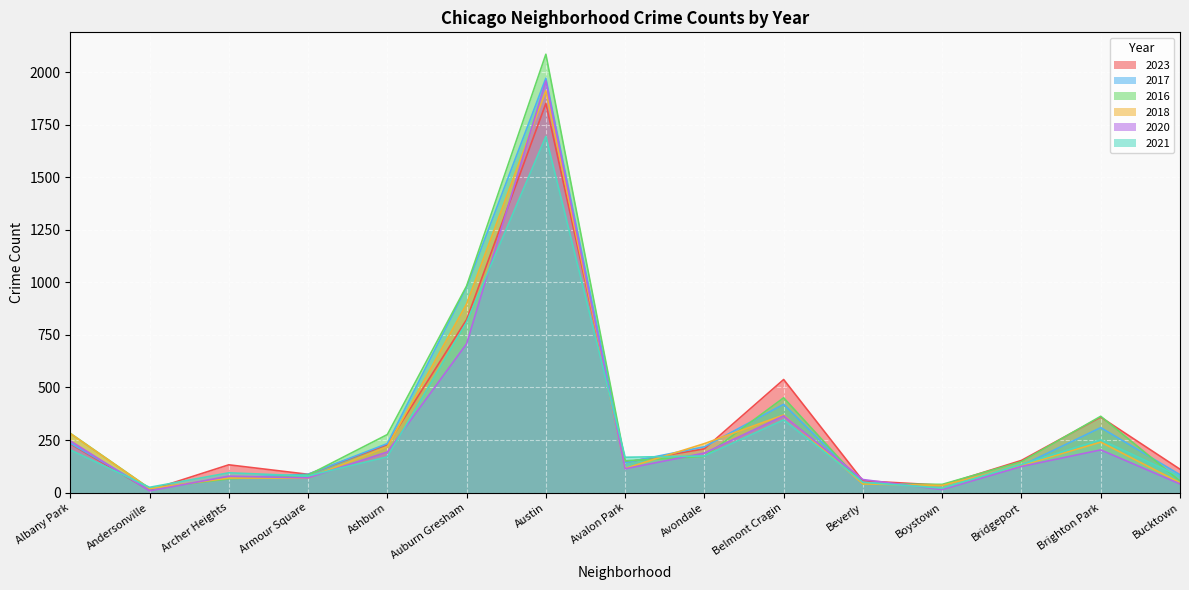

What is the sum of the 2016 values at Belmont Cragin and Andersonville?

471